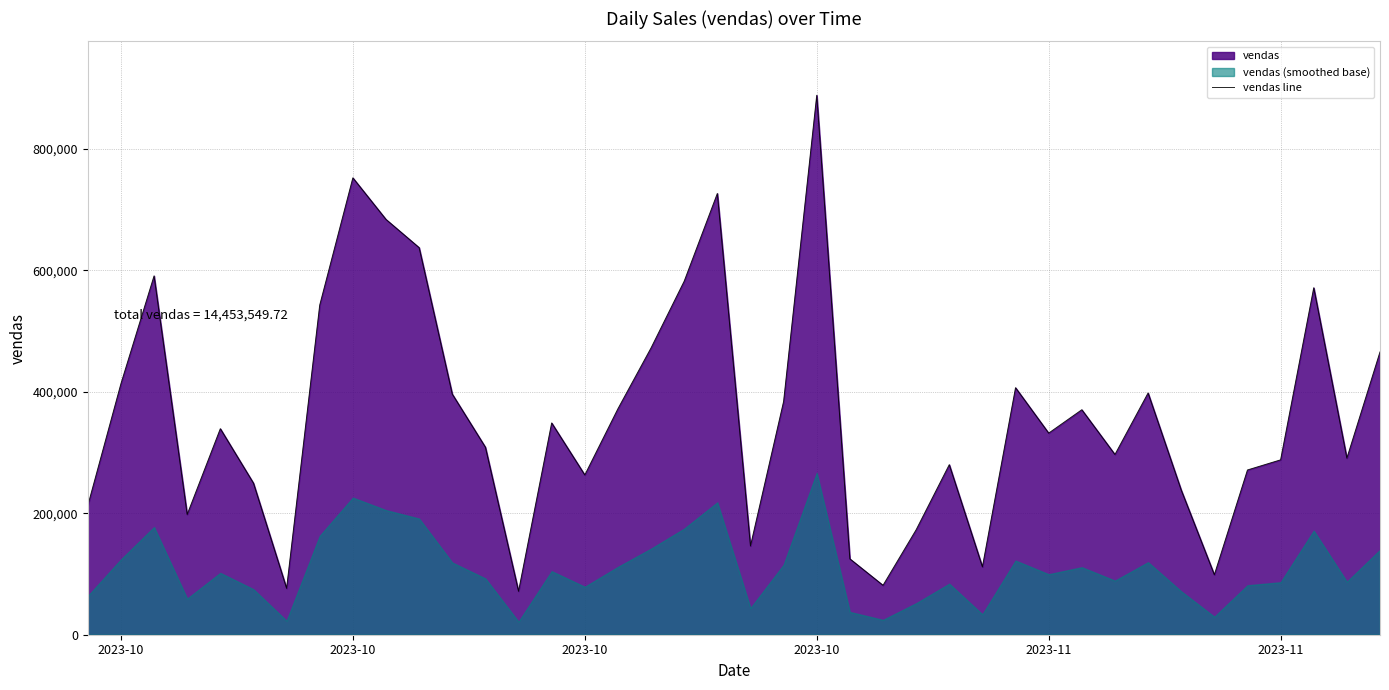

How many lines are shown in the chart?

1